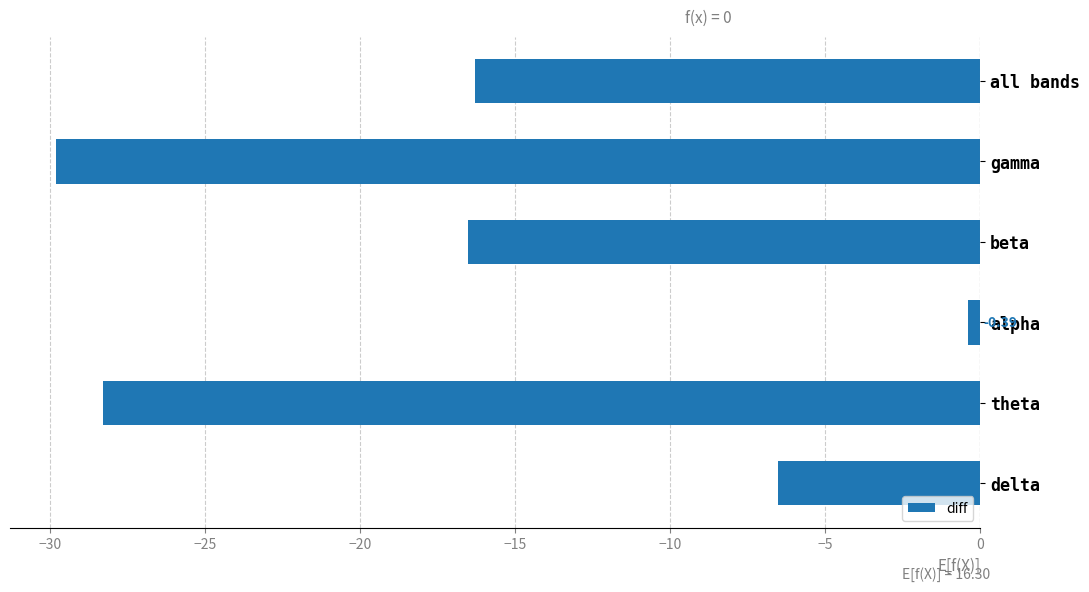

What is the sum of the values at gamma and theta?

-58.1